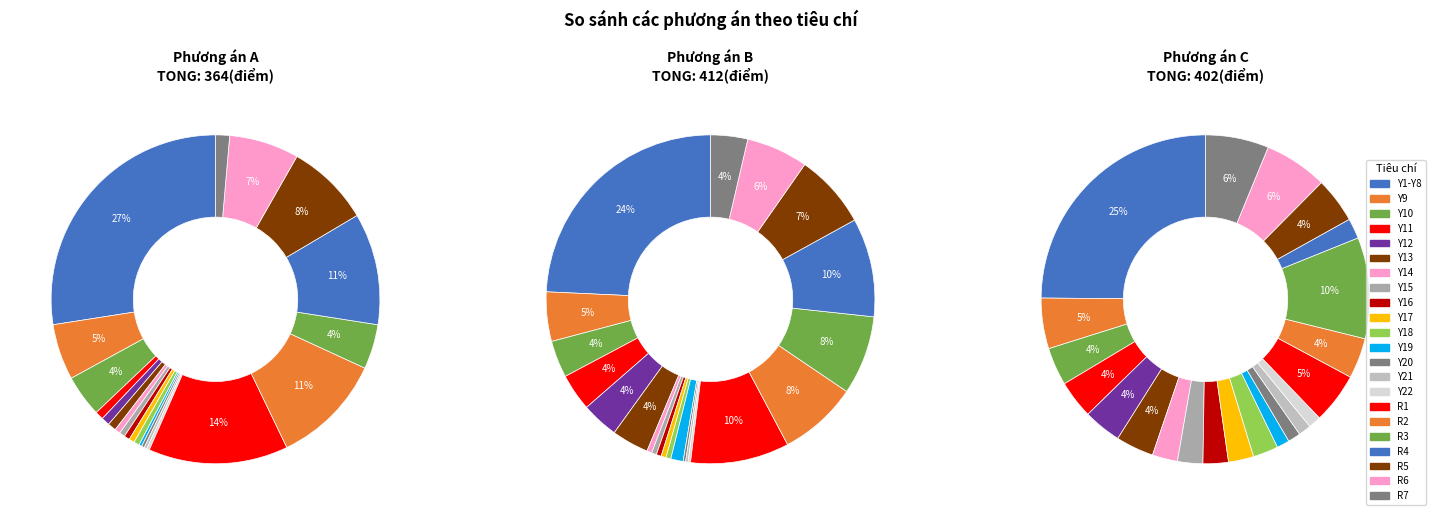

To the nearest percent, what portion does Y1-Y8 represent?

27%